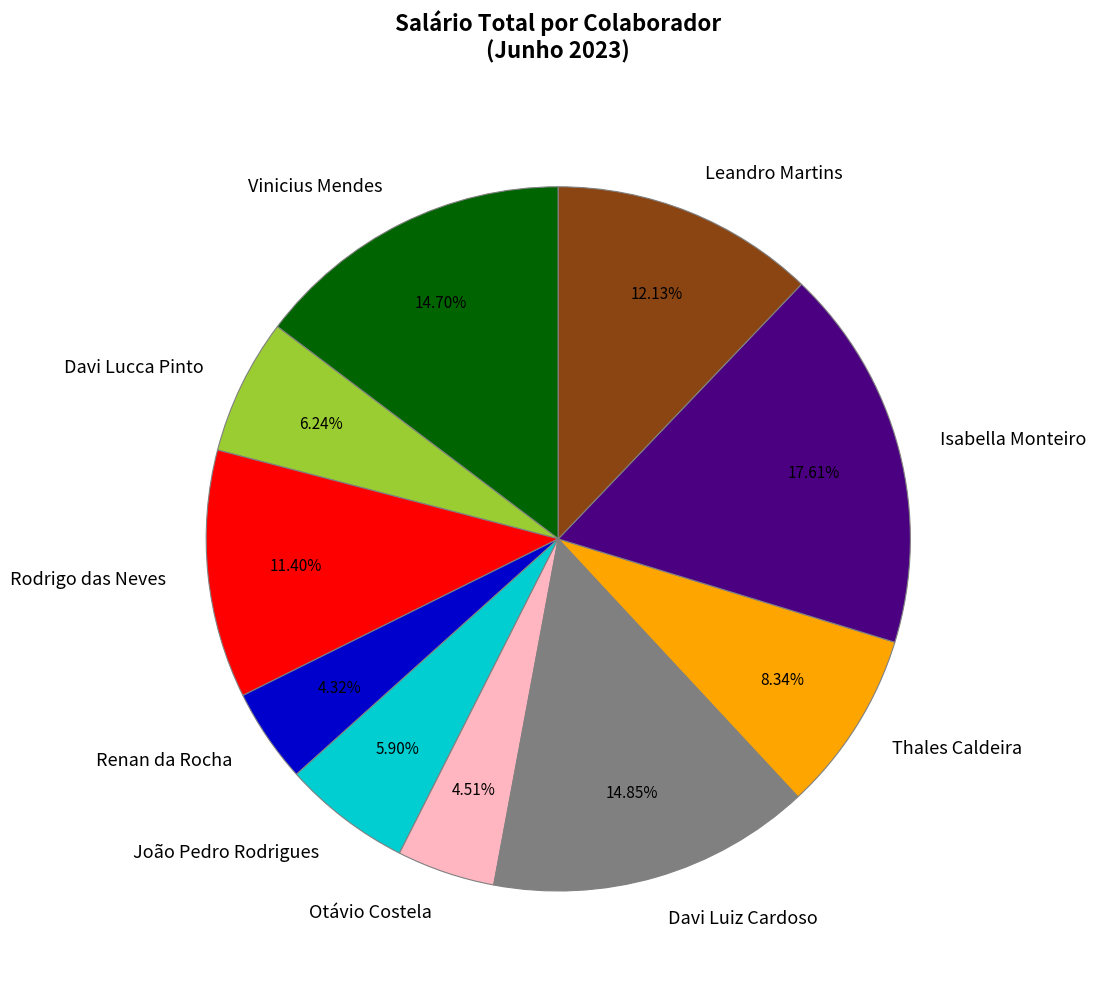

Which category has the biggest portion of the pie?

Isabella Monteiro